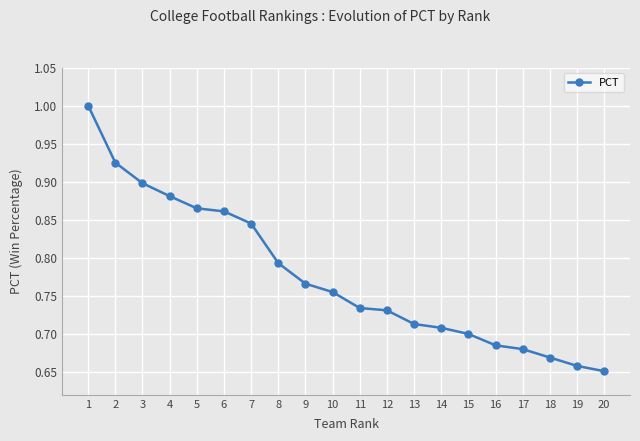

What is the change in value from 4 to 9?

-0.1